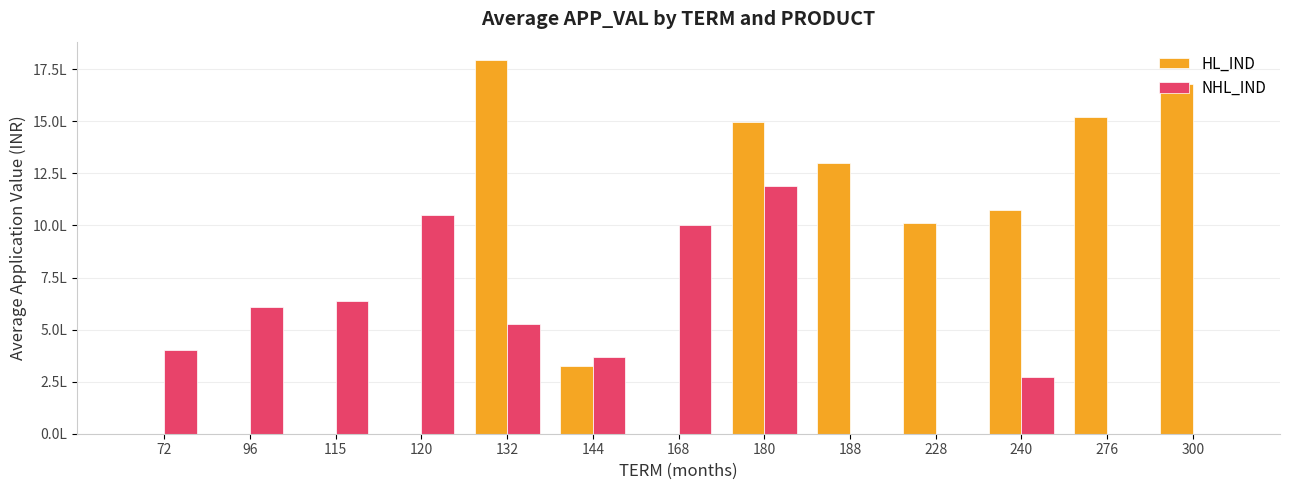

What are all the series names shown in the legend?

HL_IND, NHL_IND